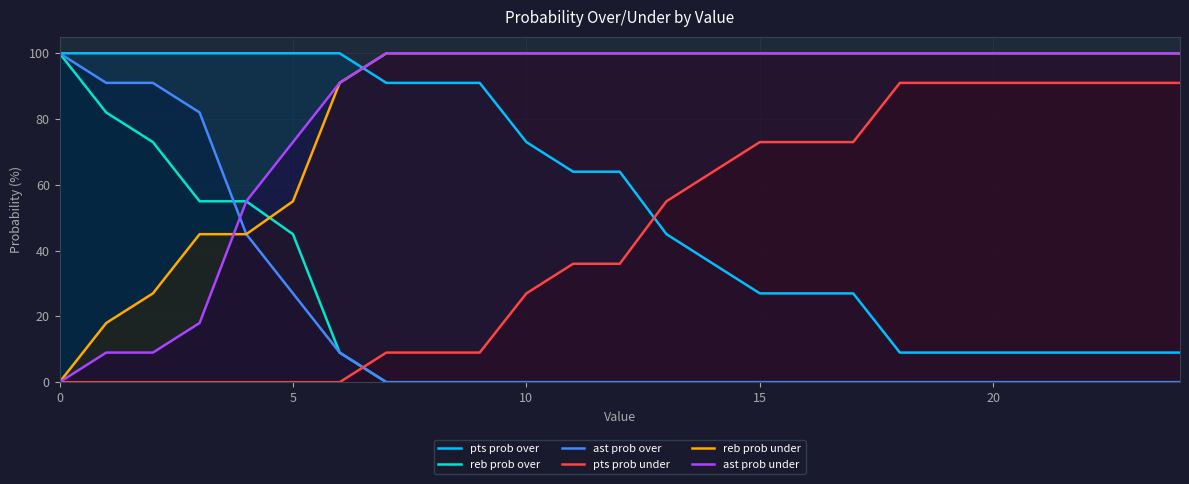

How many values in ast prob over are above zero?

7